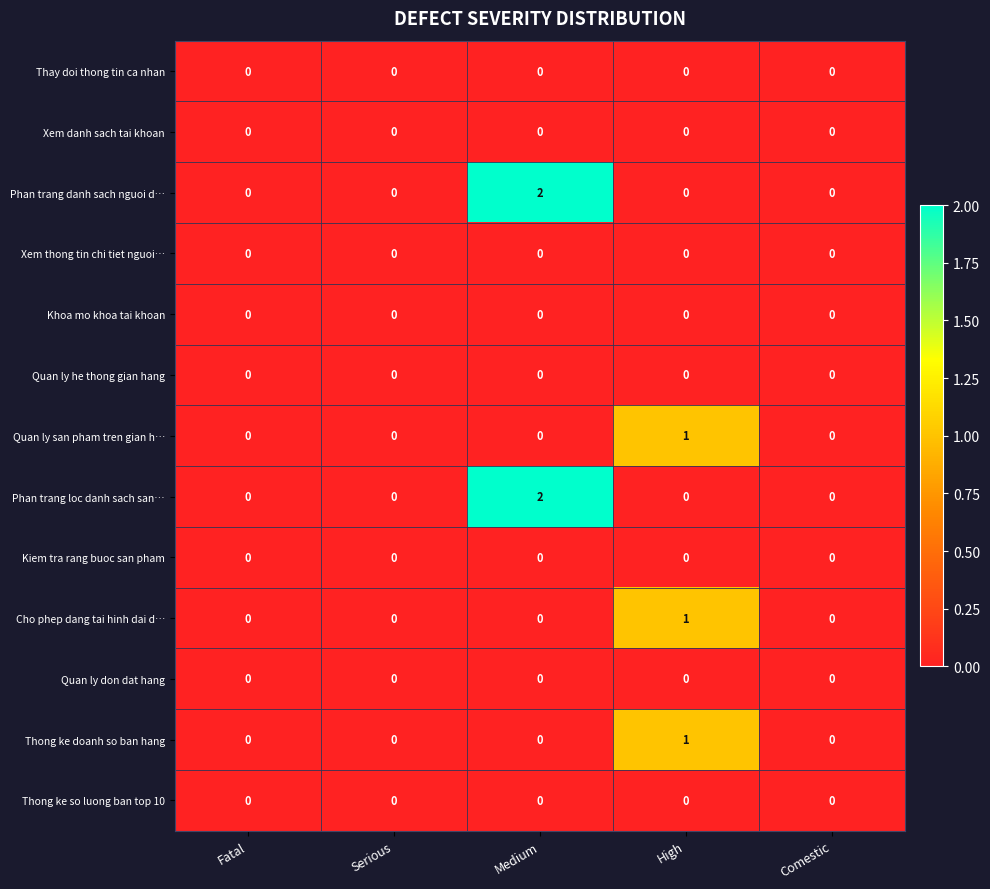

What is the total value across all series at High?

3